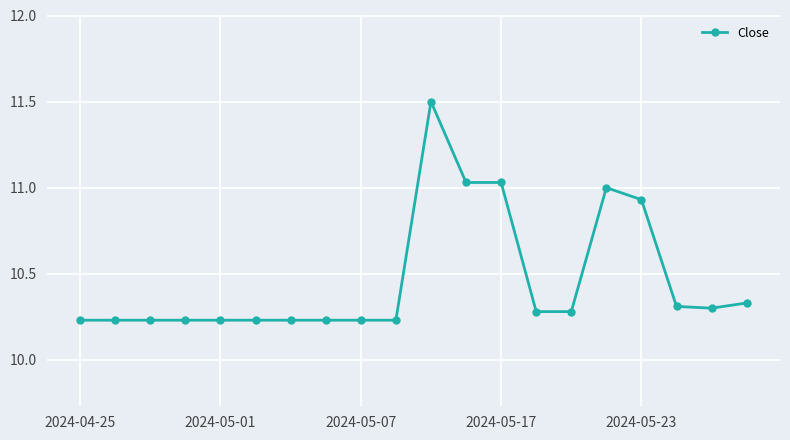

What is the maximum value shown in the chart?

11.5